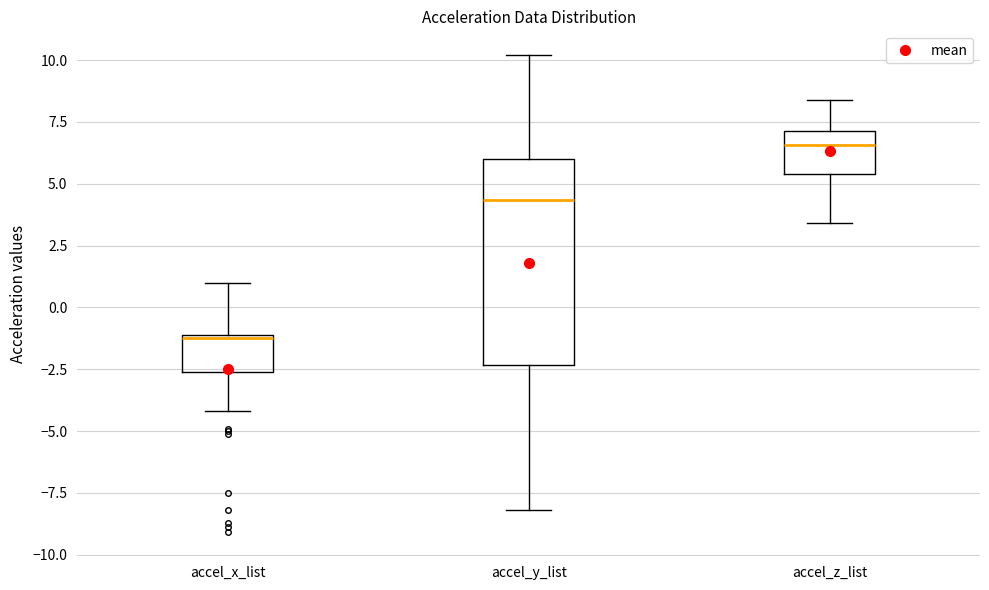

Reading left to right, read every box against the y-axis: the position of its median line, the range the box covers, and the ends of its whiskers. The values are not printed on the chart, so give them approximately, as read against the axis.

accel_x_list: median -1.0, box -2.5 to -1.0, whiskers -4.0 to 1.0
accel_y_list: median 4.5, box -2.5 to 6.0, whiskers -8.0 to 10.0
accel_z_list: median 6.5, box 5.5 to 7.0, whiskers 3.5 to 8.5